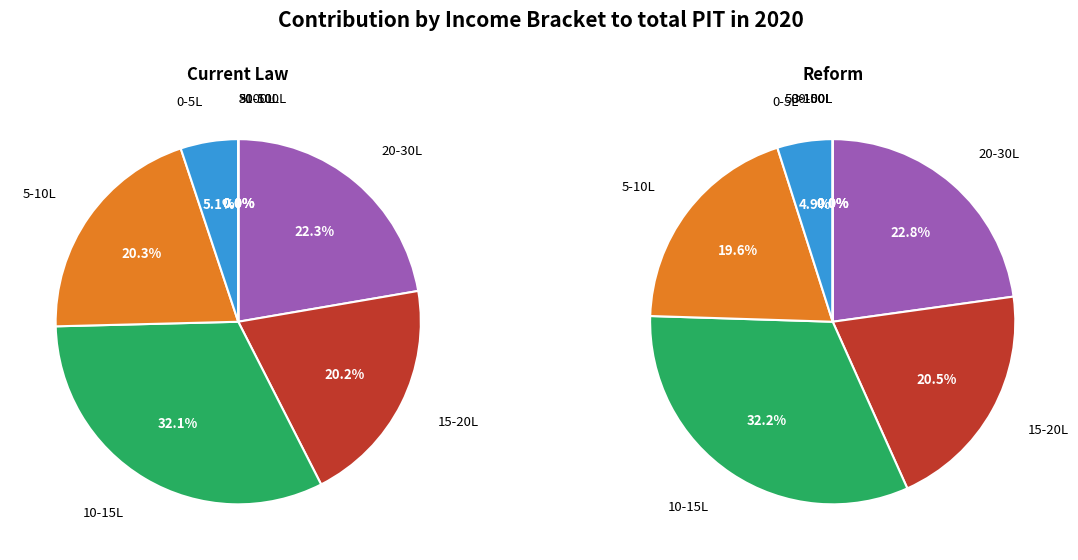

How many segments does this pie chart have?

18